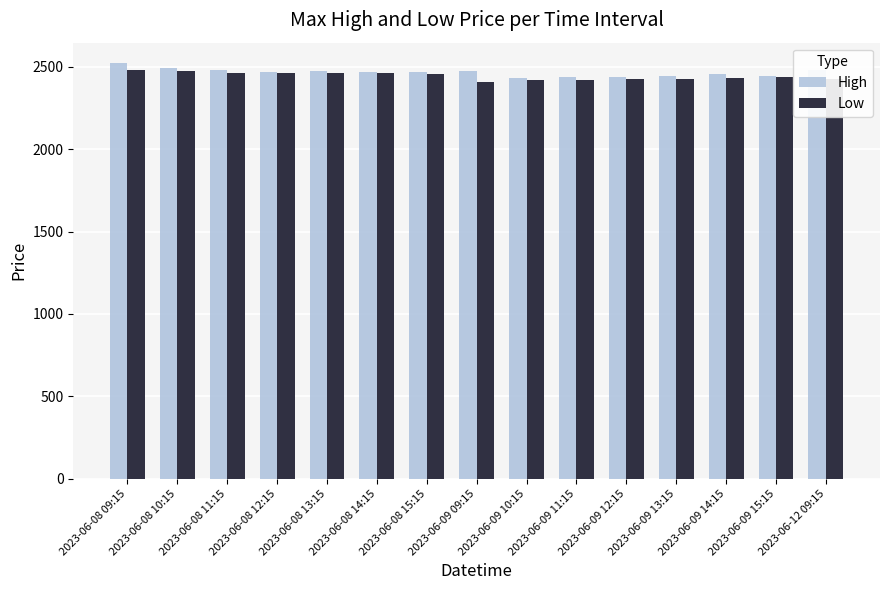

How many data points in Low are above 2436?

8